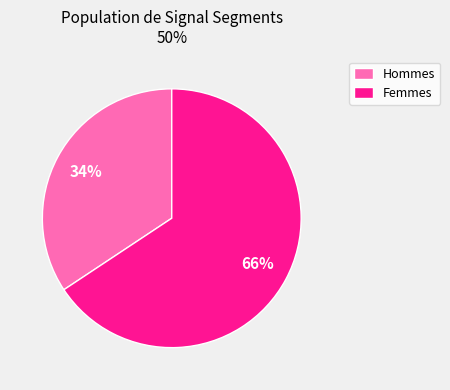

What percentage is the Femmes slice, to the nearest percent?

66%